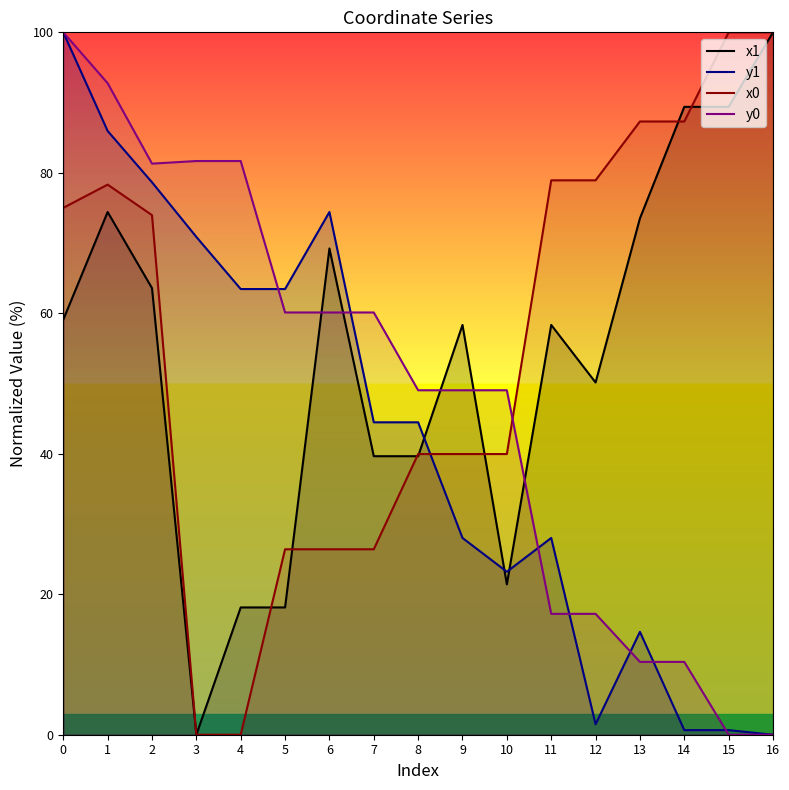

What is the value of the y1 point at the 5th from the left?

63.5